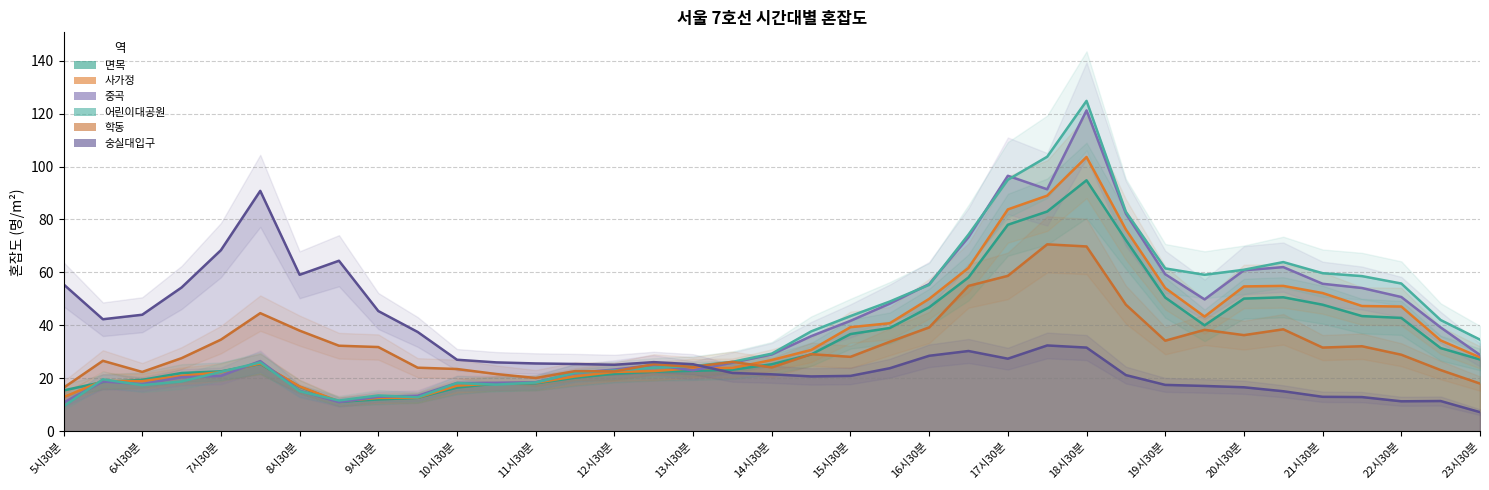

At which label is 중곡 closest to 66?

21시00분